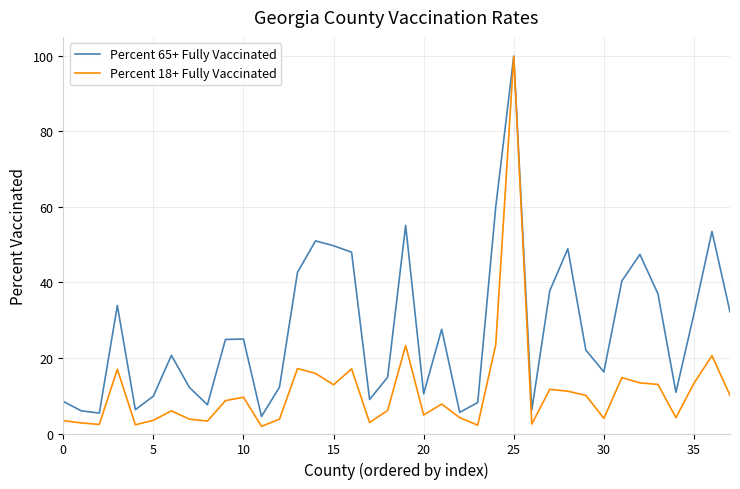

What is the maximum value shown in the chart?

99.9